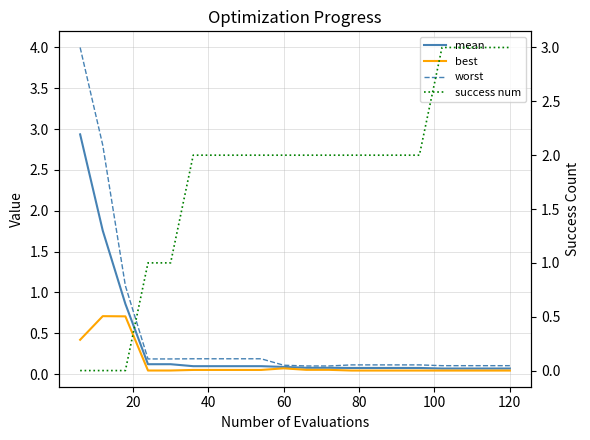

Reading left to right, transcribe all the data shown in this chart.

mean: 2.9	1.8	0.9	0.1	0.1	0.1	0.1	0.1	0.1	0.1	0.1	0.1	0.1	0.1	0.1	0.1	0.1	0.1	0.1	0.1
best: 0.4	0.7	0.7	0.0	0.0	0.1	0.1	0.1	0.1	0.1	0.1	0.1	0.0	0.0	0.0	0.0	0.0	0.0	0.0	0.0
worst: 4.0	2.8	1.1	0.2	0.2	0.2	0.2	0.2	0.2	0.1	0.1	0.1	0.1	0.1	0.1	0.1	0.1	0.1	0.1	0.1
success num: 0.0	0.0	0.0	1.0	1.0	2.0	2.0	2.0	2.0	2.0	2.0	2.0	2.0	2.0	2.0	2.0	3.0	3.0	3.0	3.0